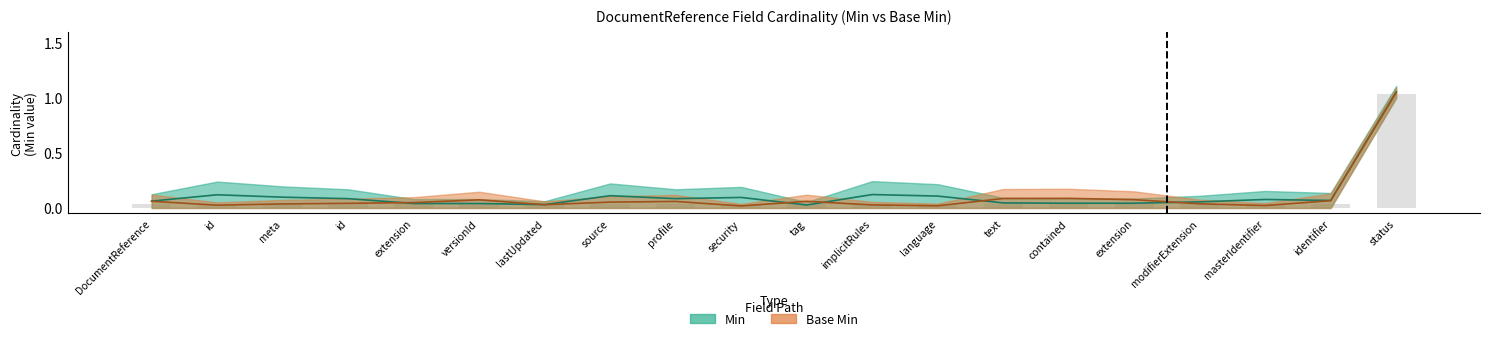

Where is Min nearest to the value 0?

DocumentReference